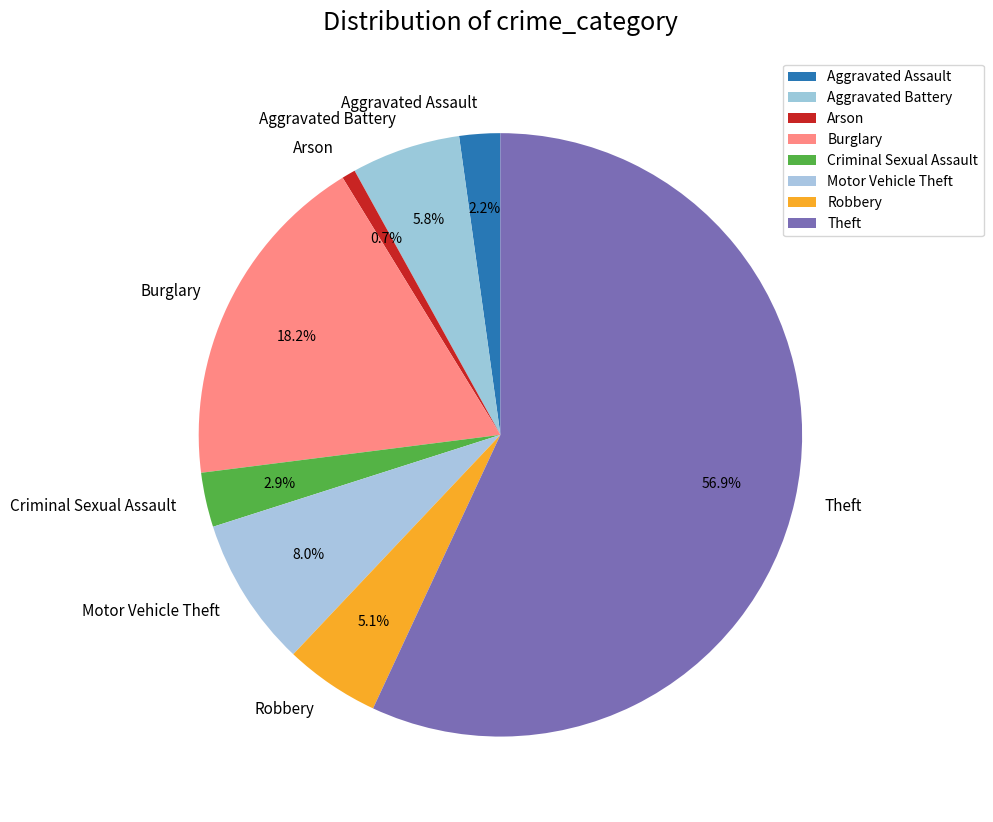

To the nearest percent, what is the average slice percentage?

12%